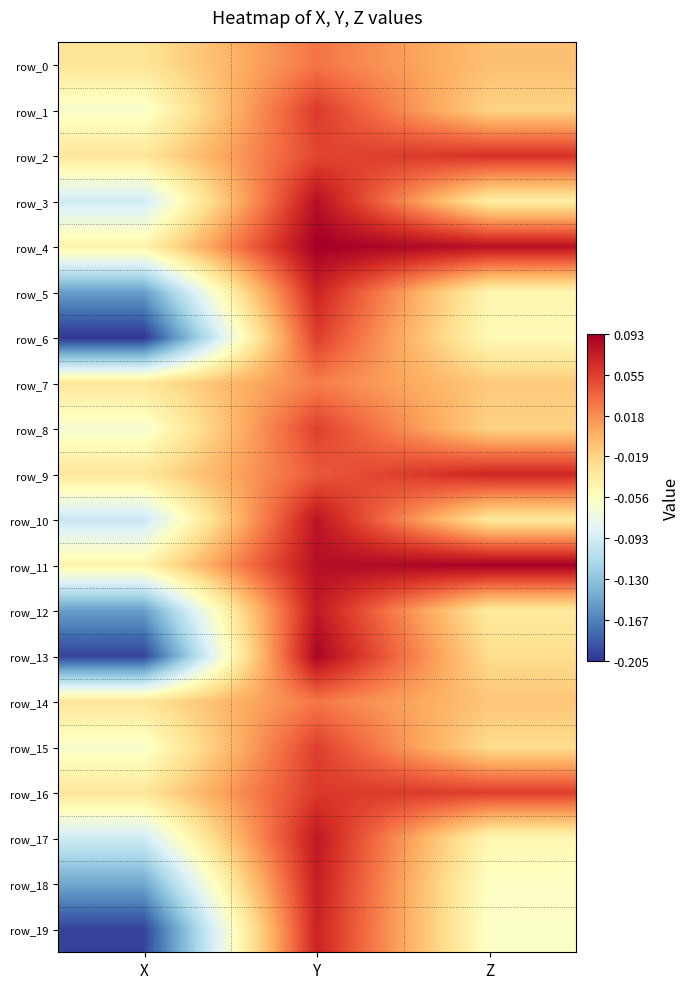

List the labels in order of row_1 value, smallest first.

X, Z, Y